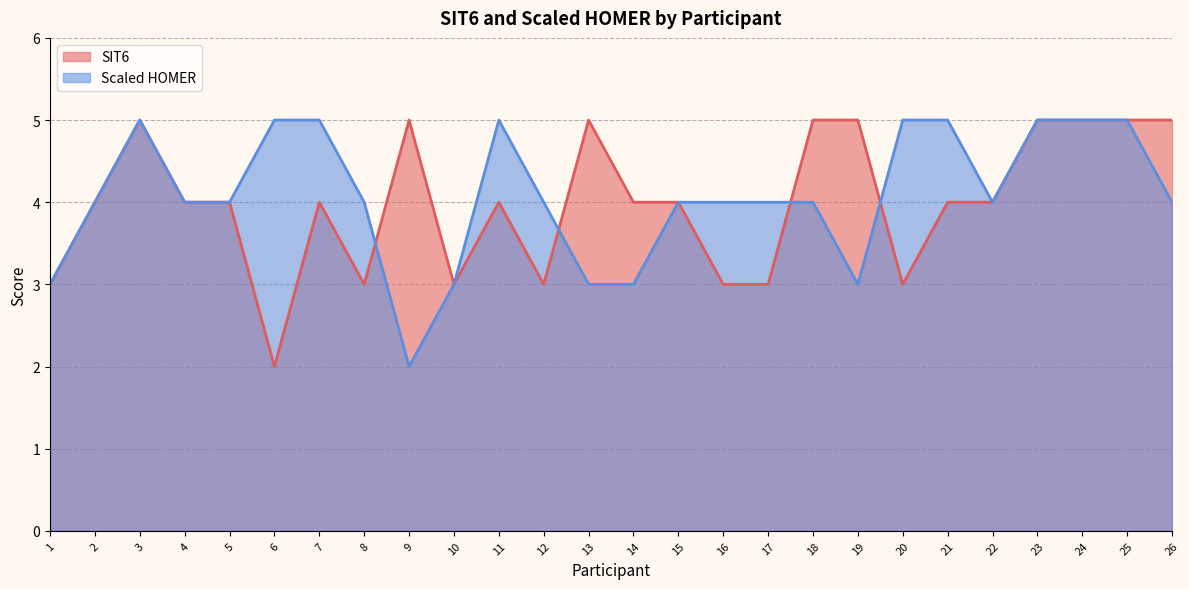

At how many categories does at least one series exceed 3?

24